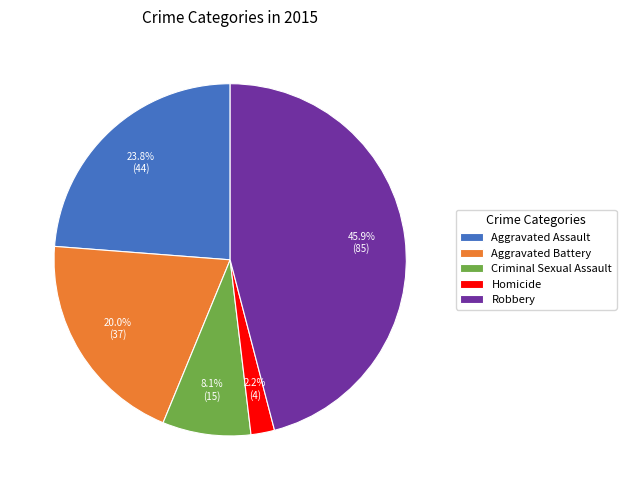

The Aggravated Battery slice represents 6% of the pie. True or false?

False